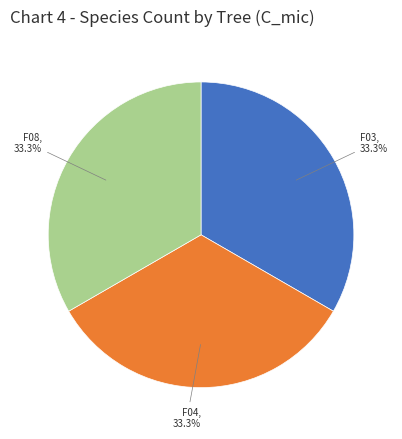

Does any single category account for the majority?

No